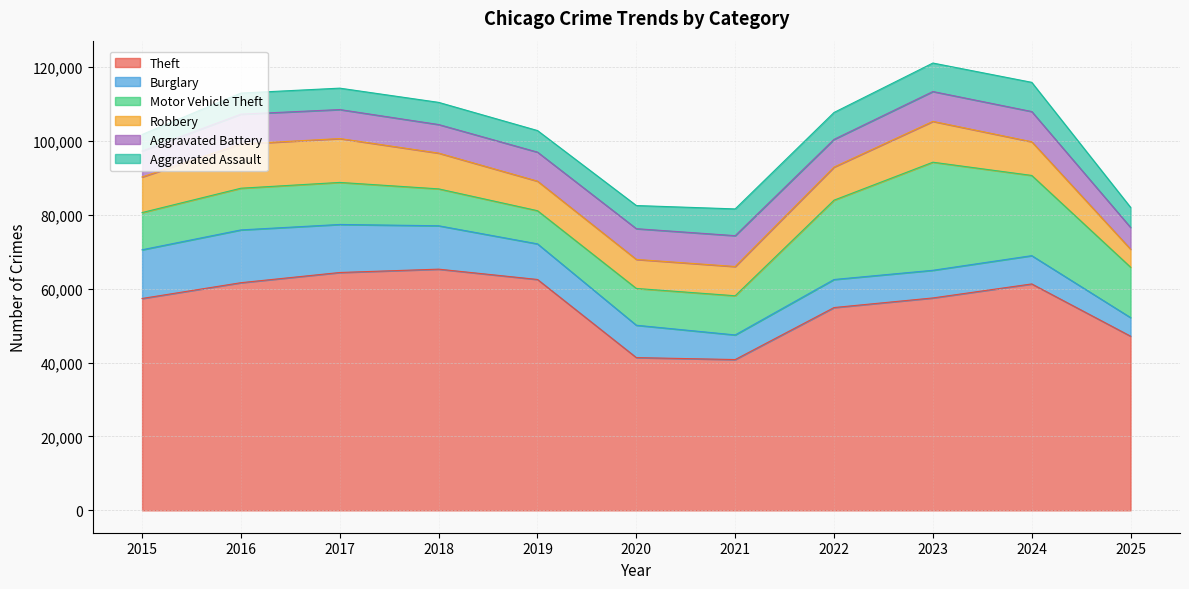

At how many categories does at least one series exceed 35279?

11